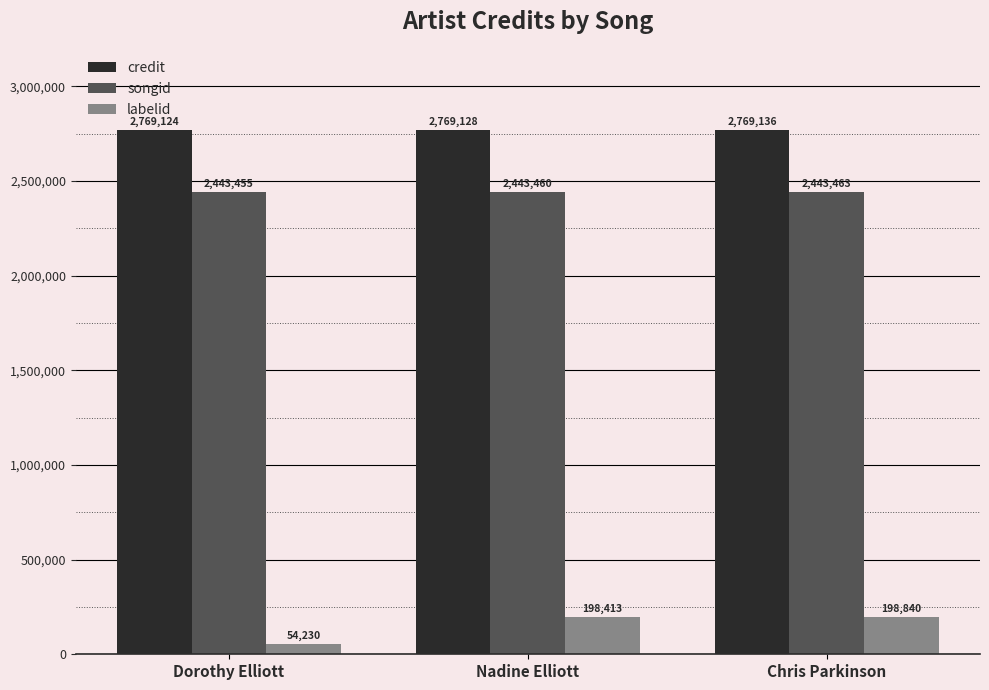

Which series has the largest range (max minus min)?

labelid